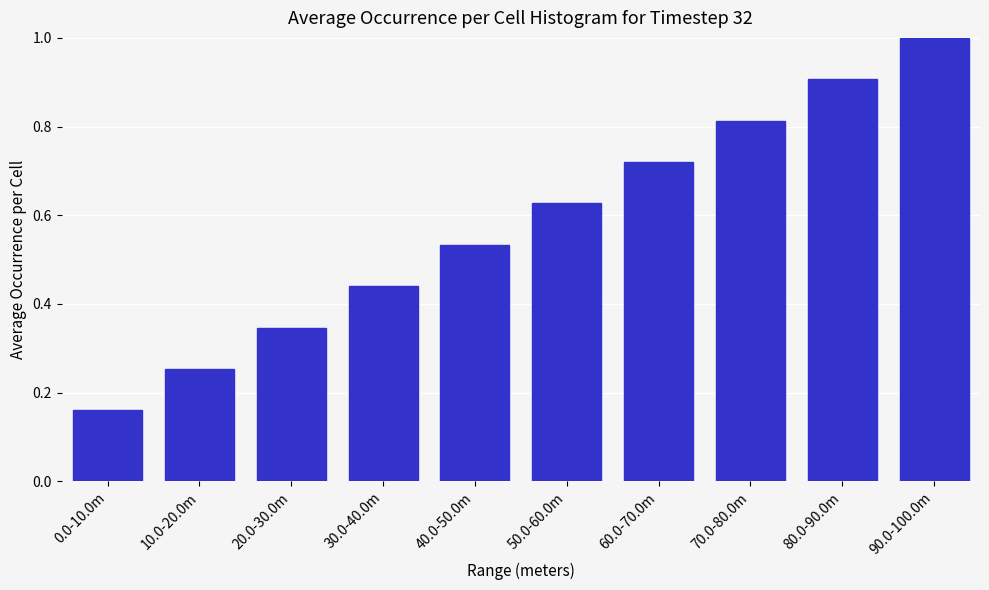

What is the value of the 10th bar from the left?

1.0